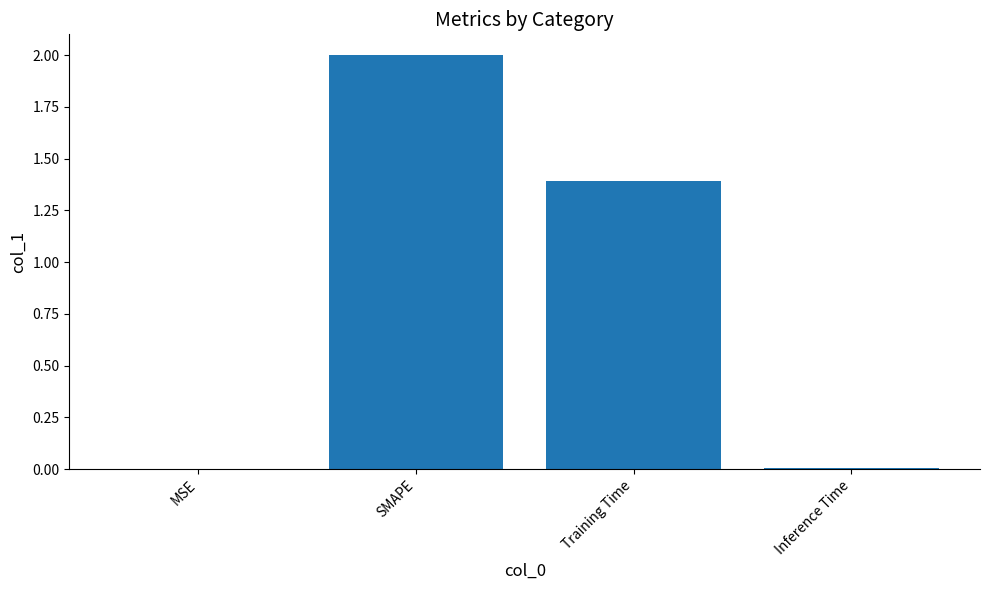

What is the sum of all values?

3.4